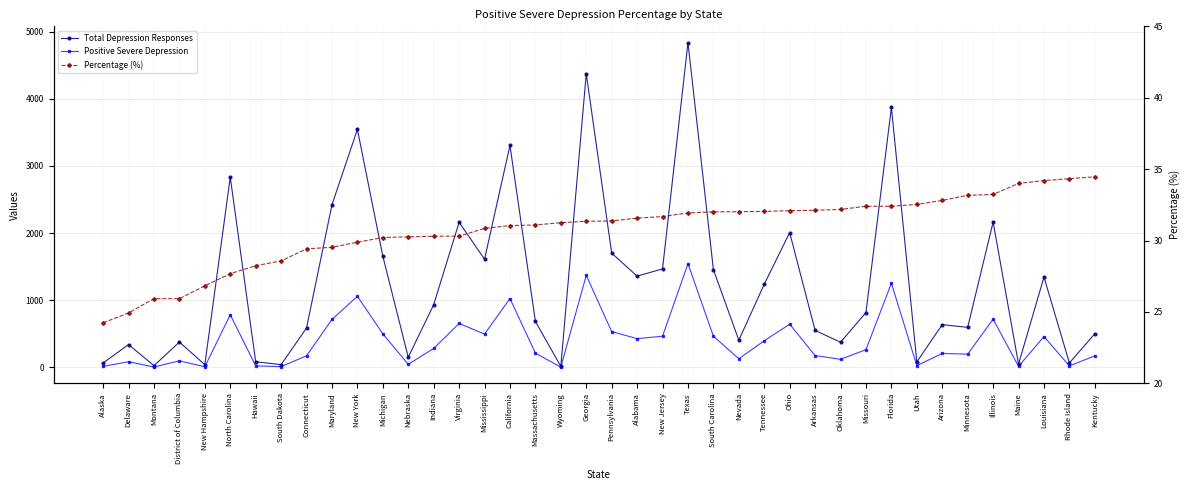

Which category has the lowest value in the Total Depression Responses series?

Wyoming